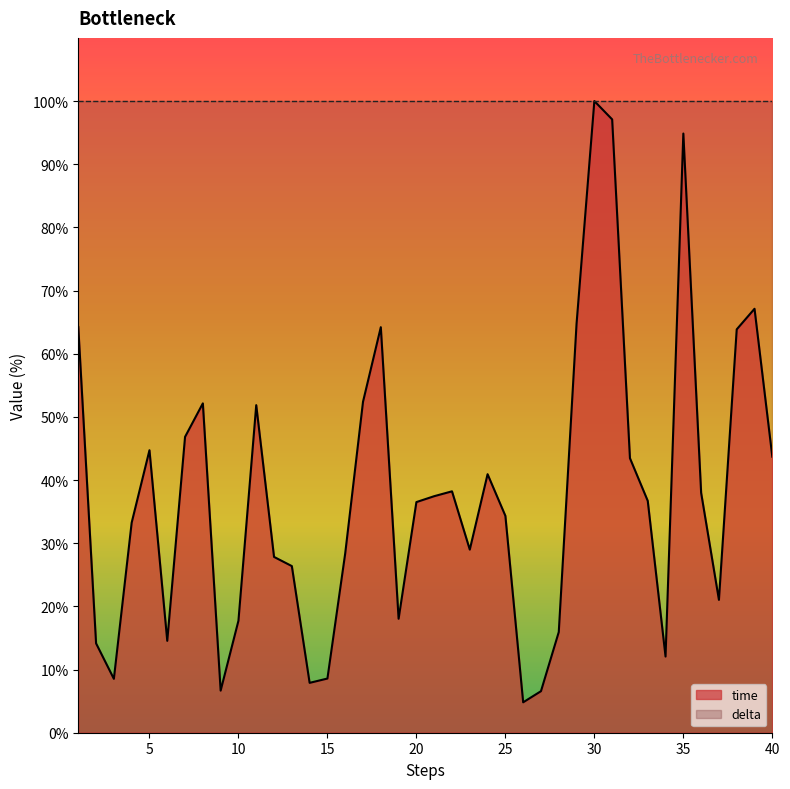

Does the chart display data point markers on the line(s)?

No